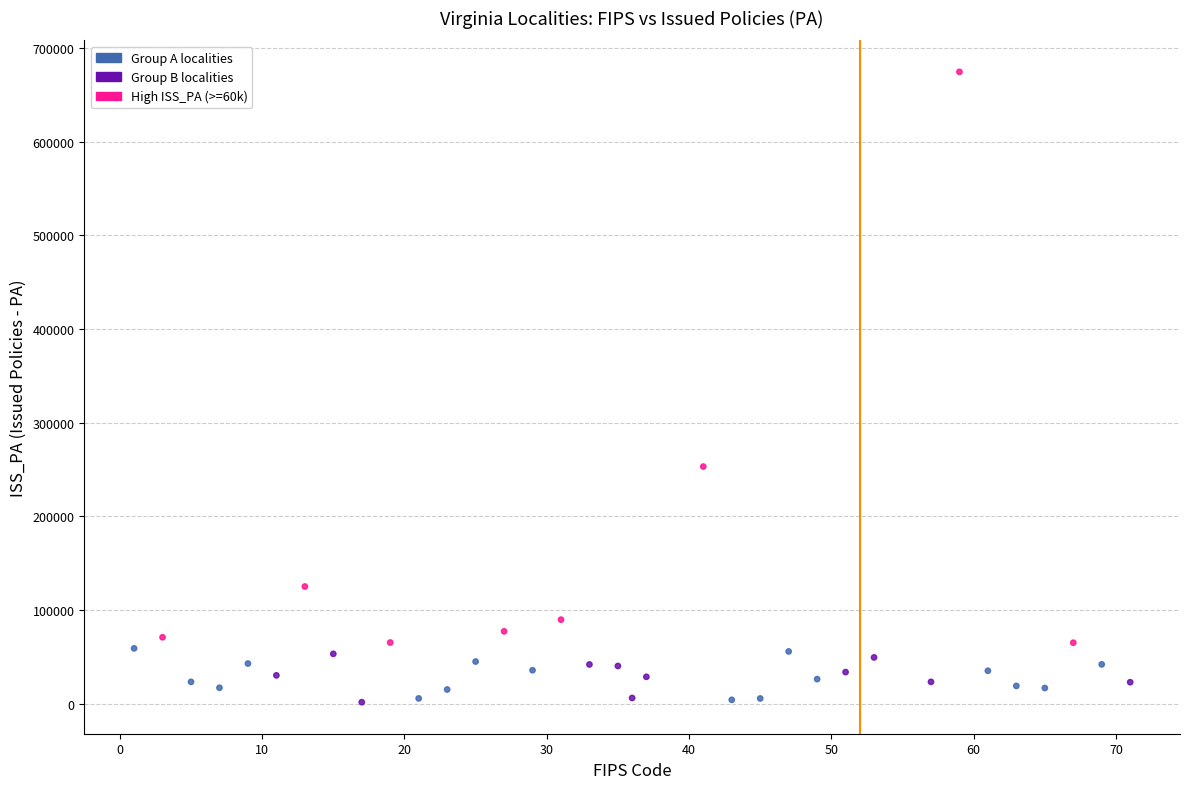

What is the range of X values (max minus min)?

70